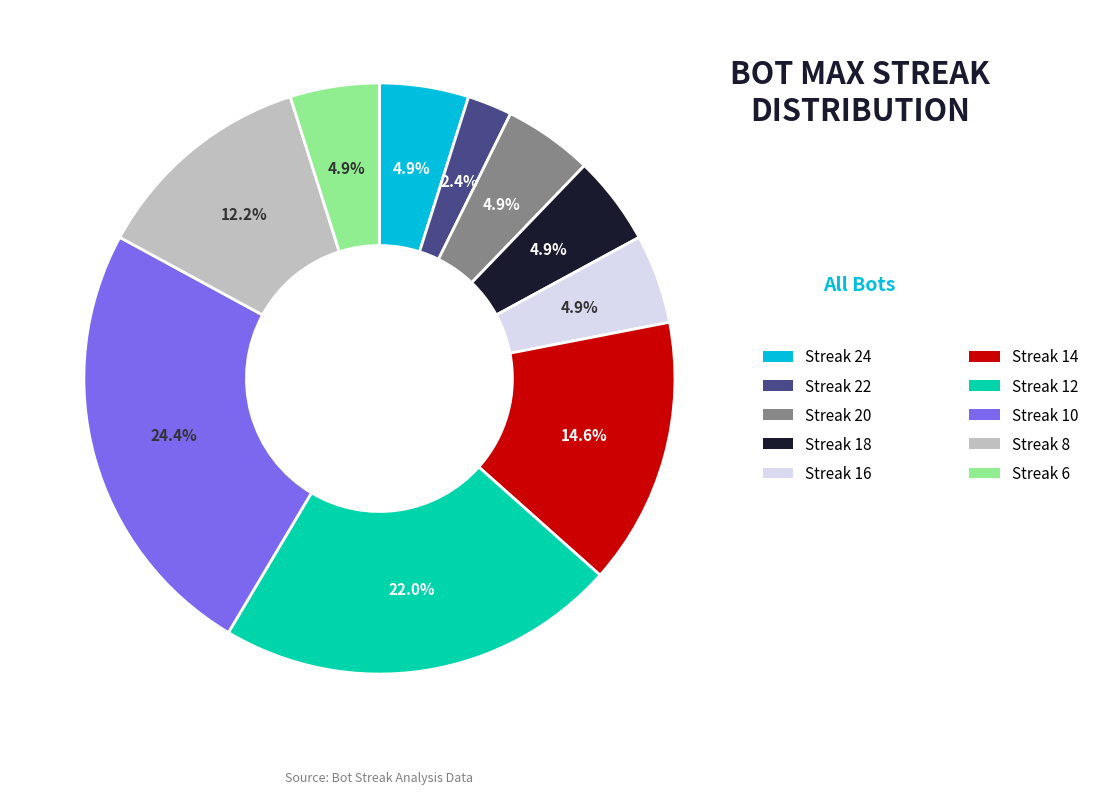

Count the number of slices in the pie.

10